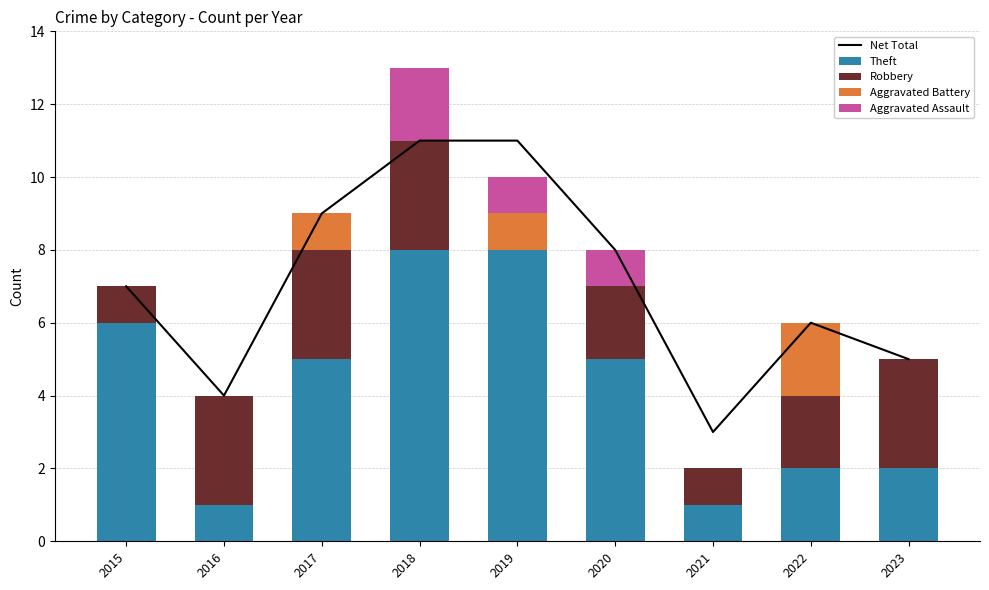

At which category is the sum across all series the highest?

2018